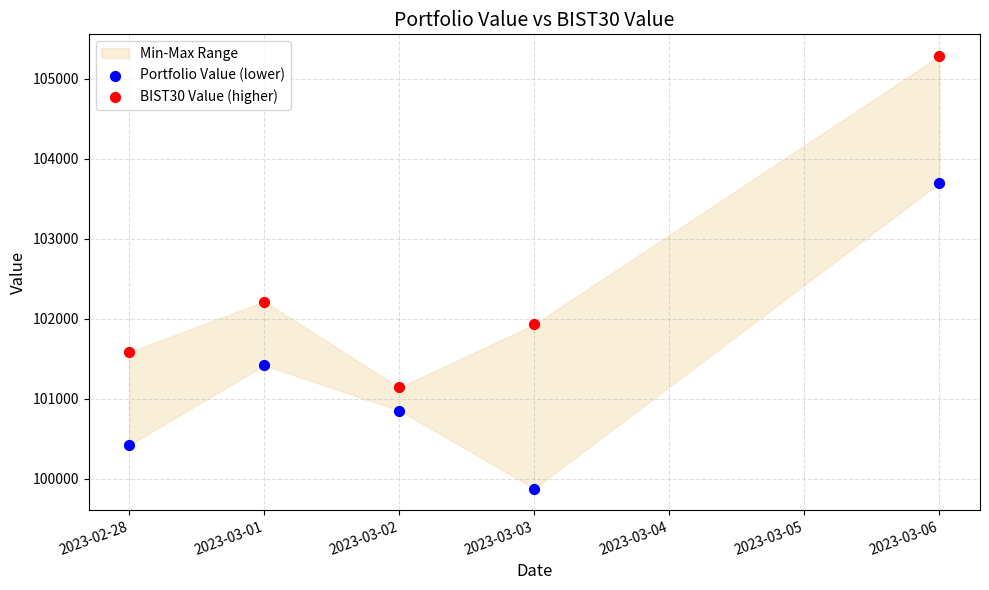

In the Portfolio Value (lower) series, what Y value is closest to 101787?

101419.0